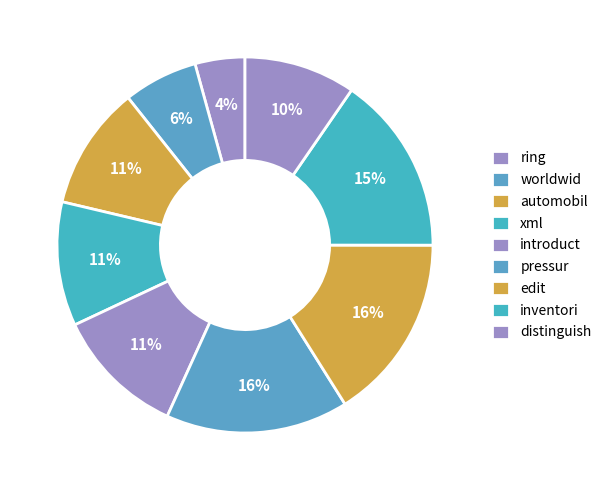

How many segments does this pie chart have?

9